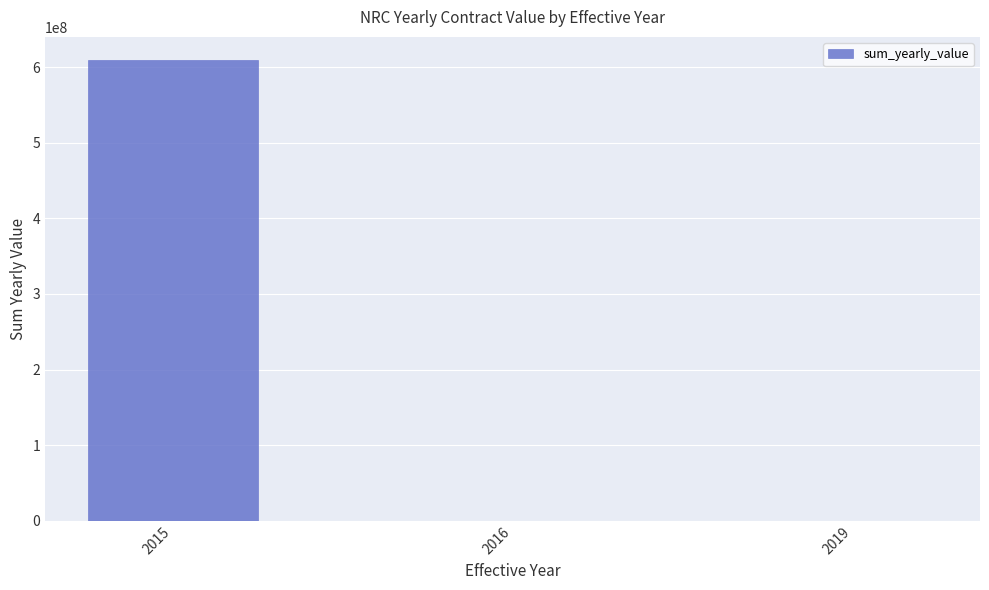

Are the bars horizontal?

No